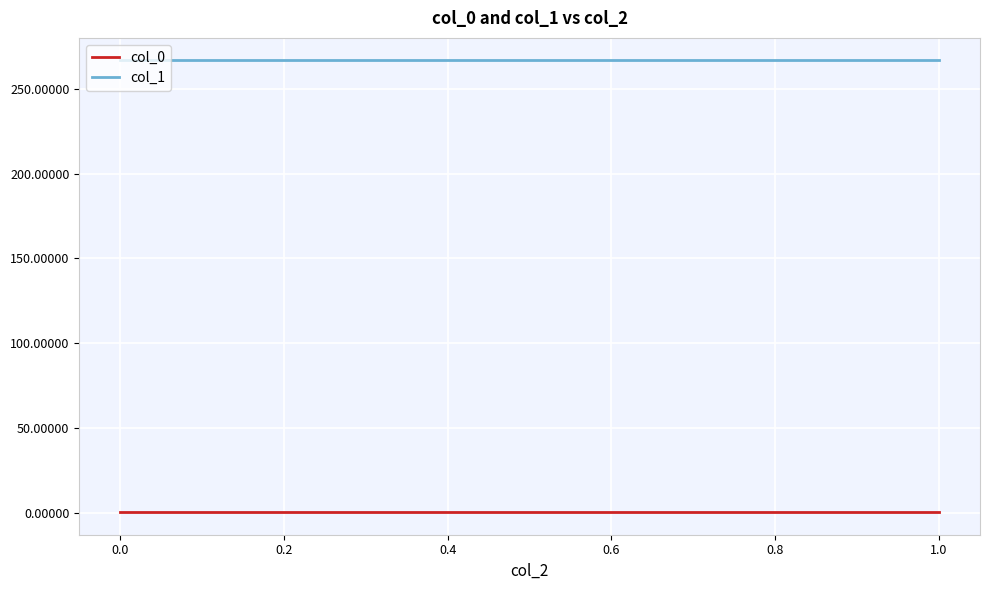

Is it true that col_1 equals 266.9 at 1.0?

True